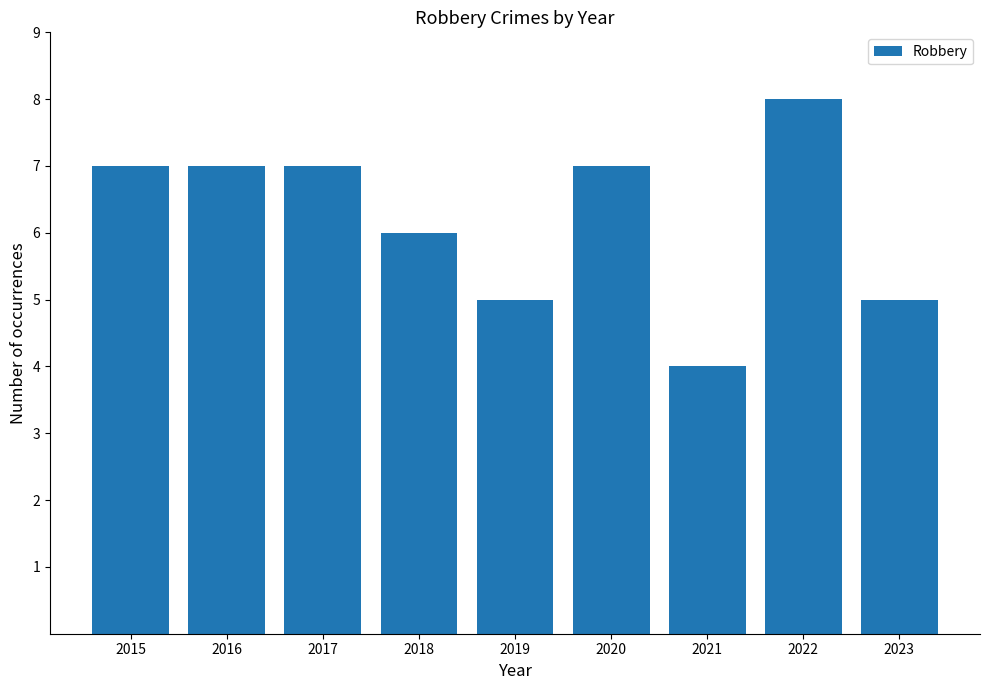

The chart shows a value of 11 at 2022. True or false?

False